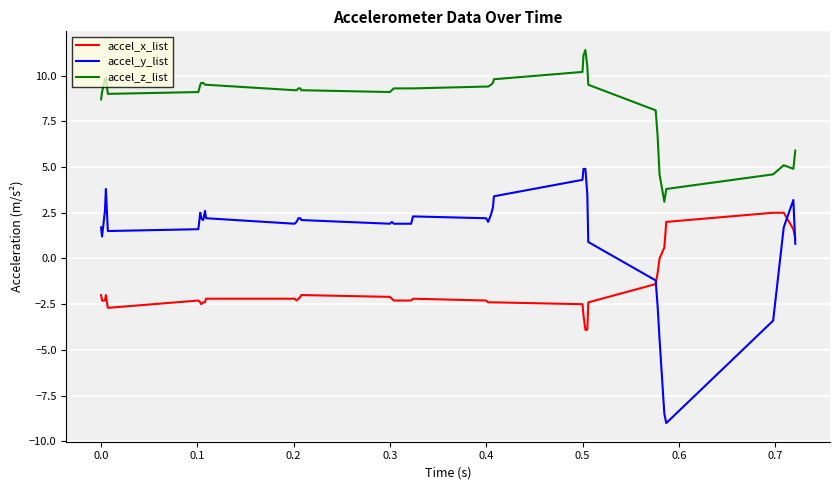

True or false: accel_y_list and accel_z_list intersect in this chart.

False